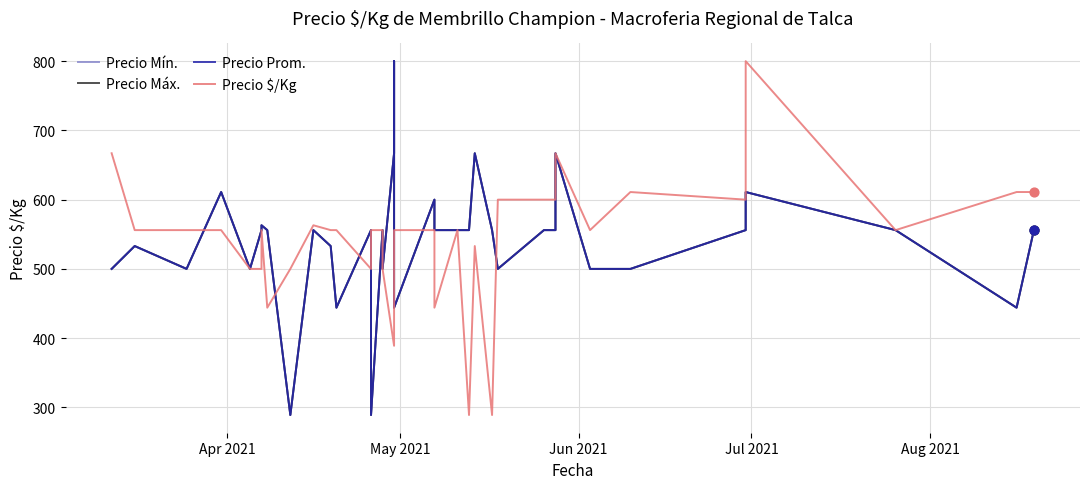

Is the value of Precio Prom. at 14 greater than the value of Precio $/Kg at 18?

No